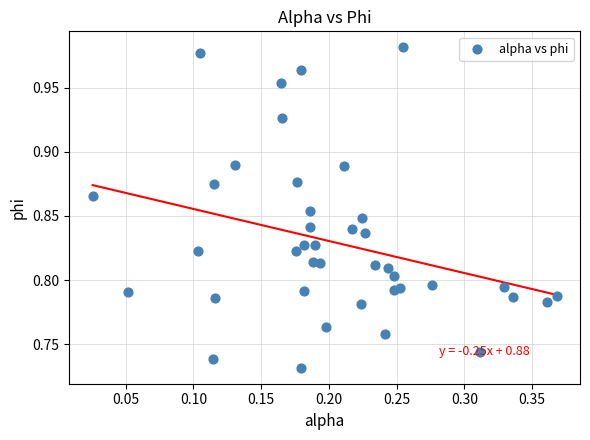

What is the range of X values (max minus min)?

0.3